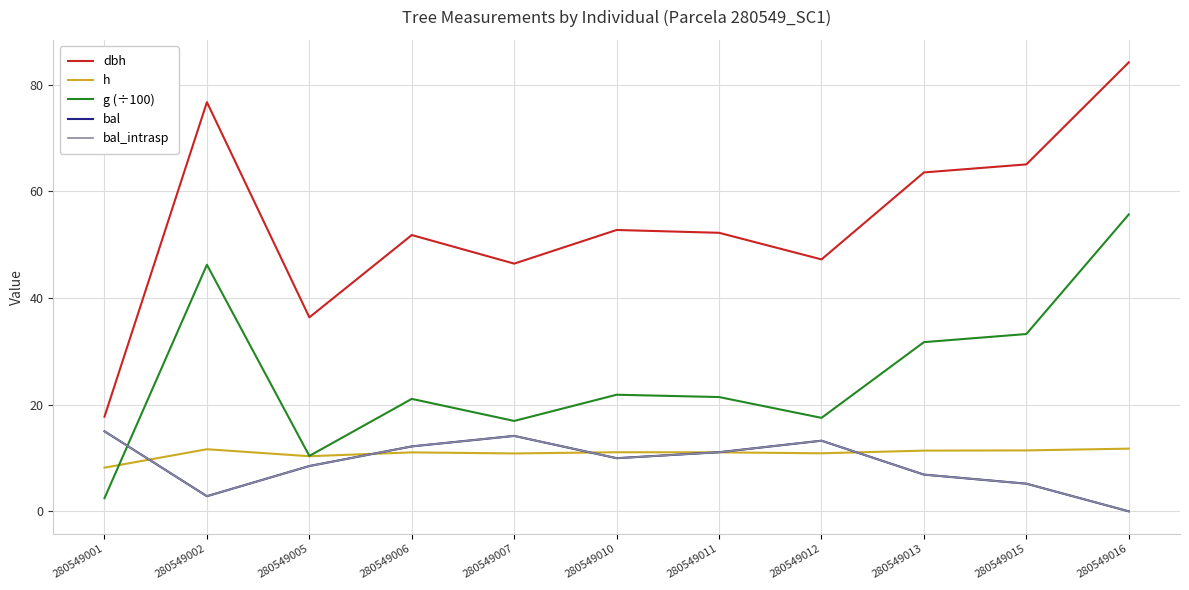

Does the chart display data point markers on the line(s)?

No